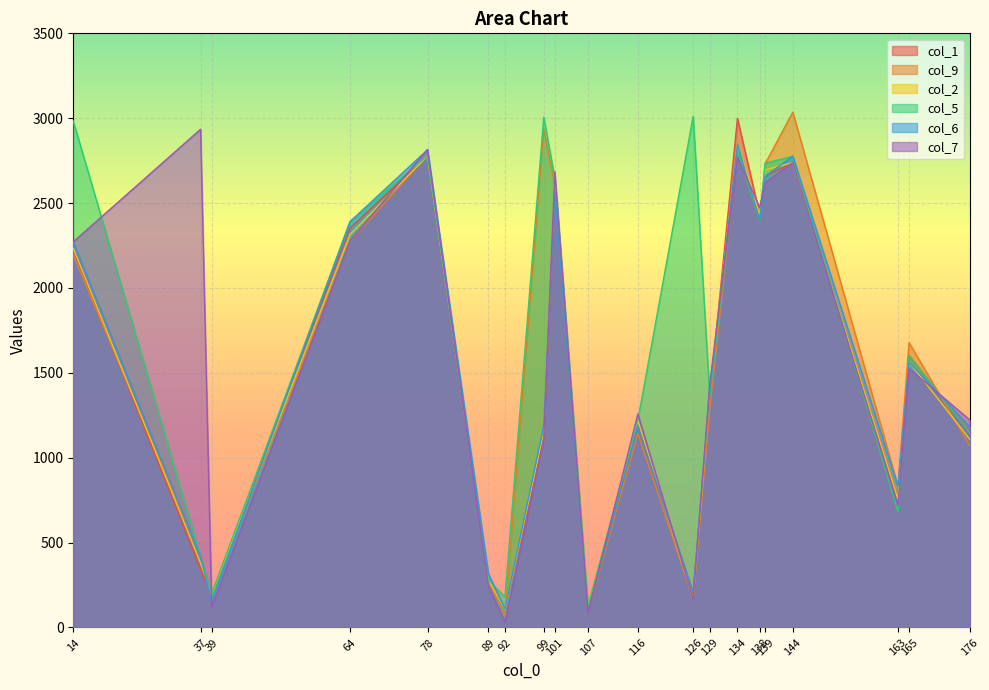

Is the value of col_1 at 107 greater than the value of col_6 at 92?

No